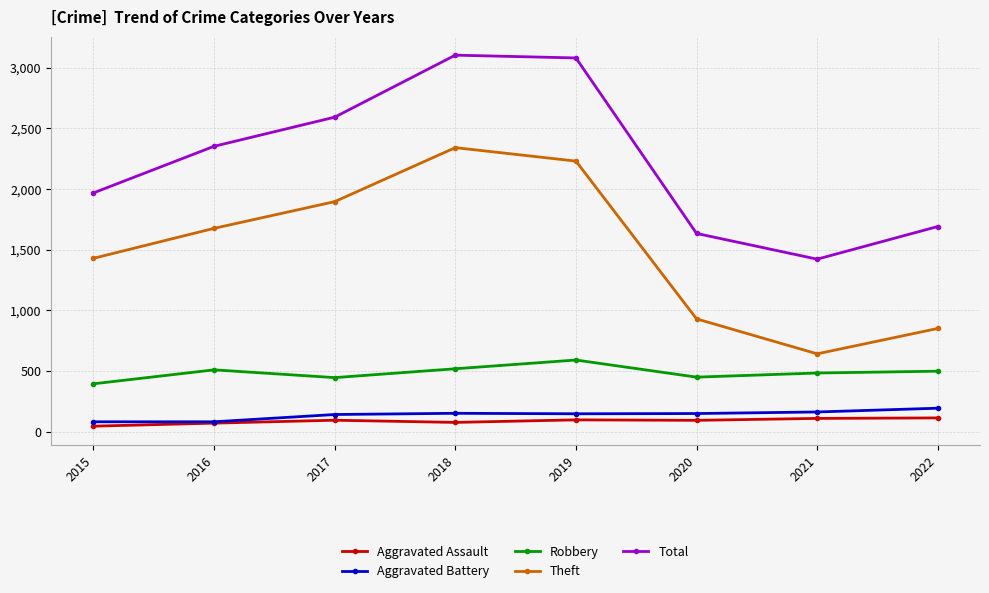

What is the highest value of the Aggravated Assault series?

114